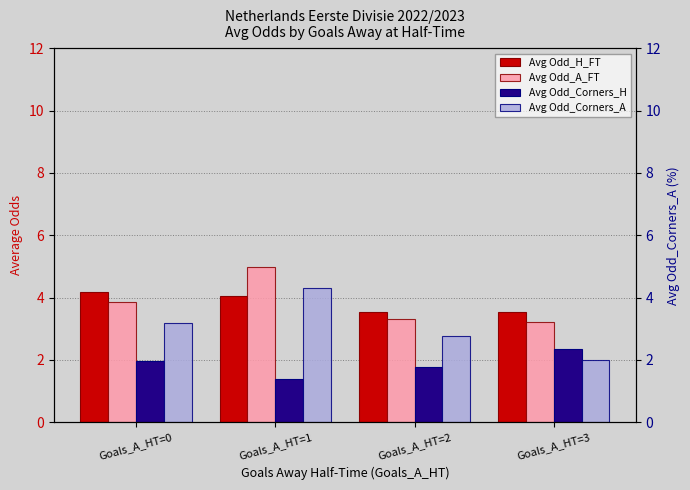

How many groups of bars are there?

4